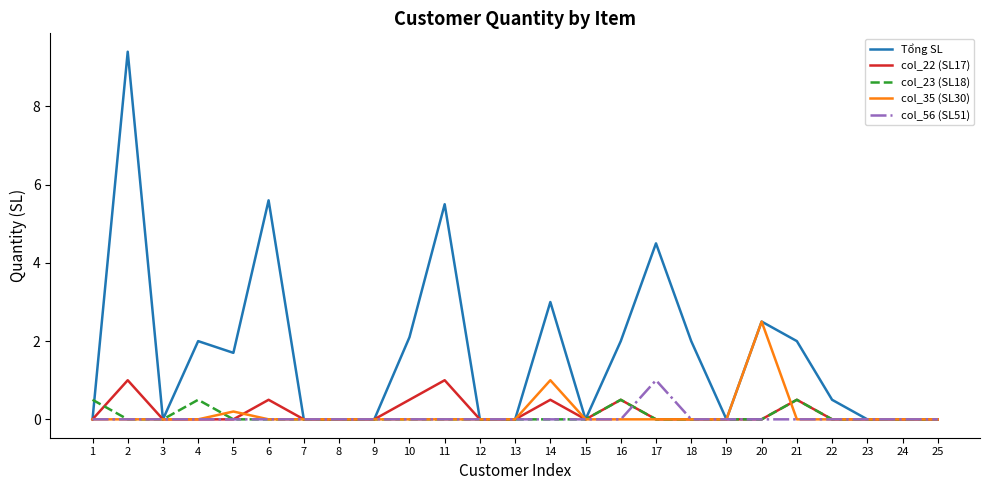

Which series changed the most between 6 and 25?

Tổng SL